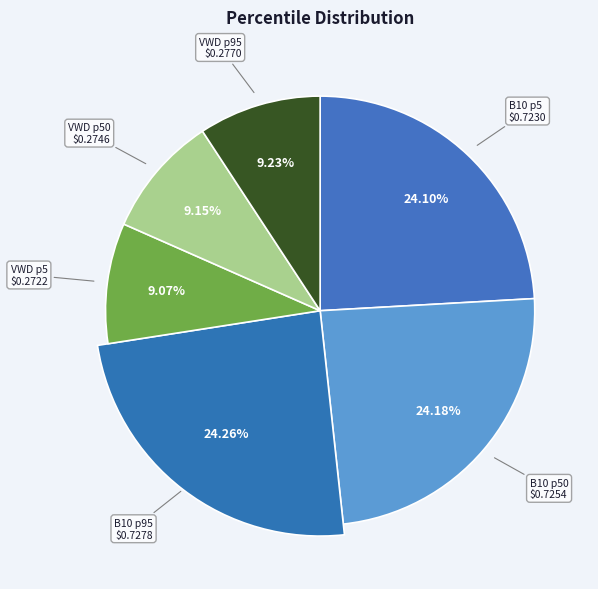

To the nearest percent, what is the difference between the VWD_pctile_95 and B10_pctile_95 slice percentages?

15%